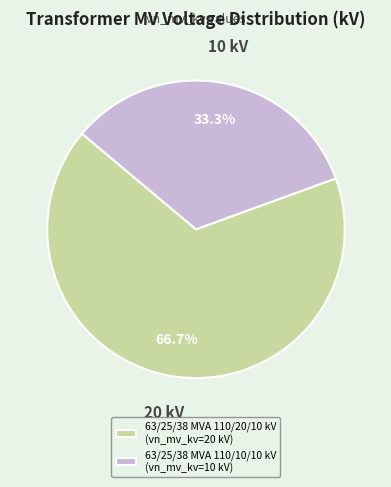

To the nearest percent, what is the difference between the 63/25/38 MVA 110/10/10 kV and 63/25/38 MVA 110/20/10 kV slice percentages?

33%